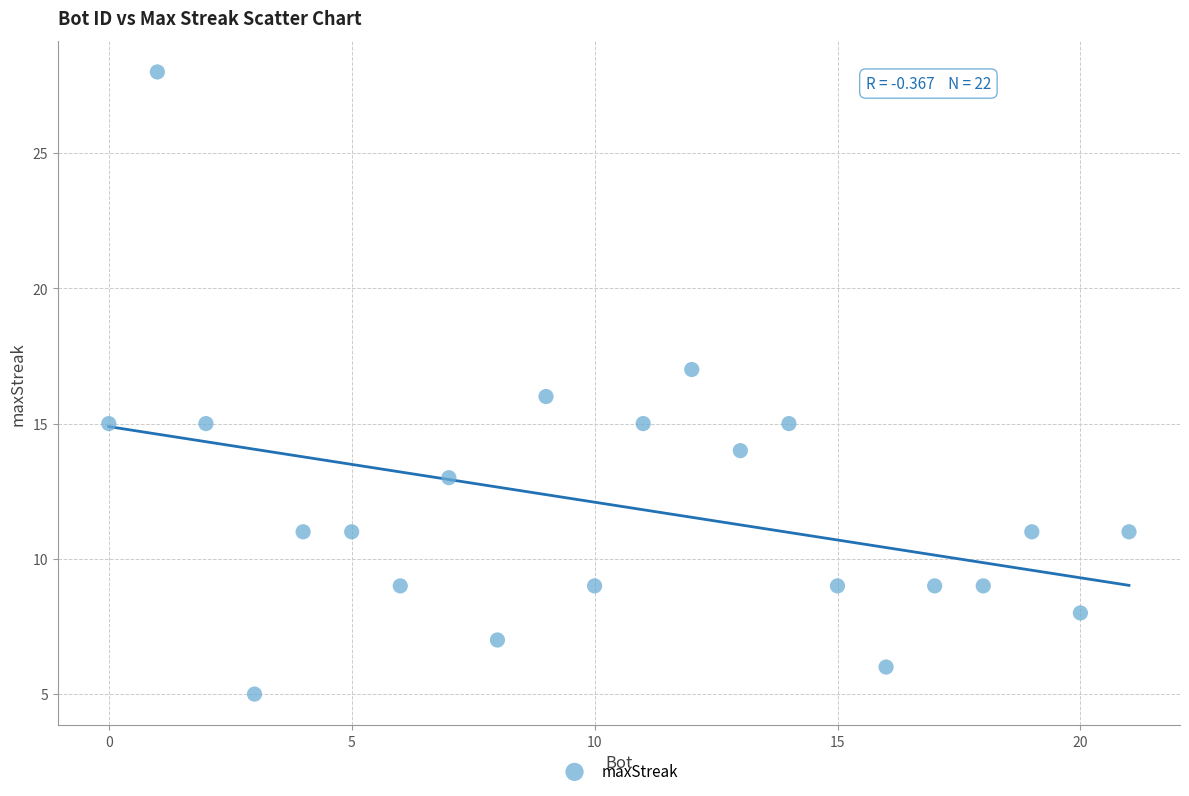

What is the range of X values (max minus min)?

21